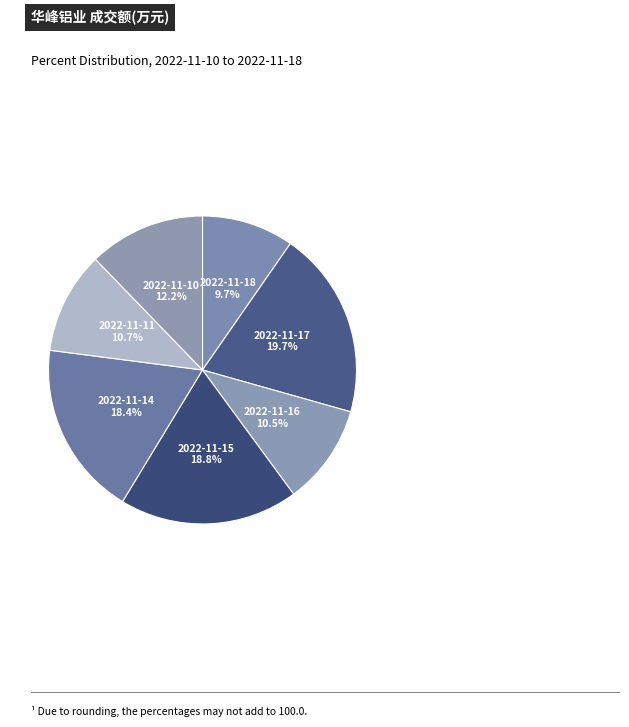

How many slices are in this pie chart?

7